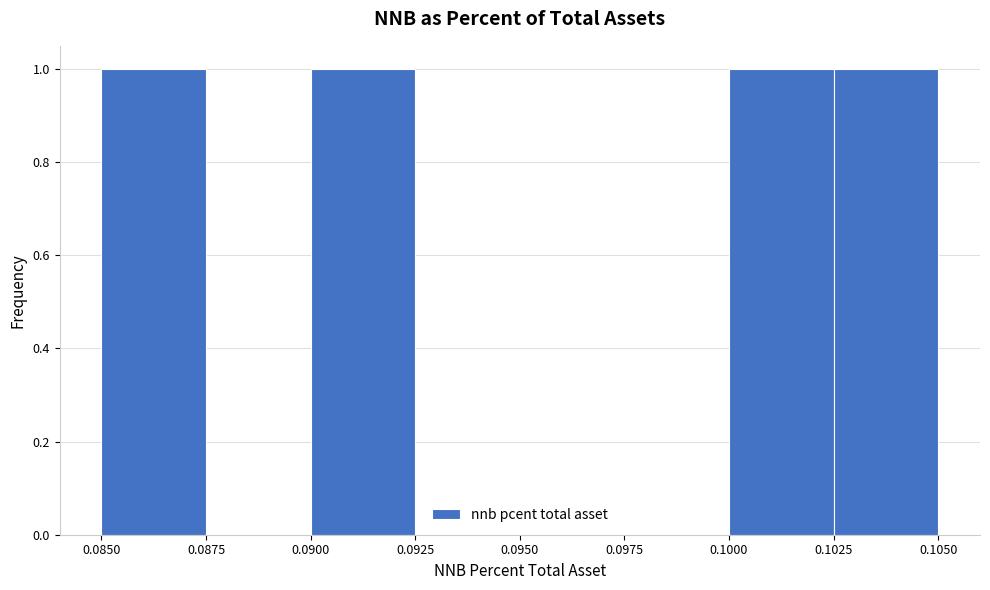

What is the height of the bar covering 0.1000 to 0.1025 on the x-axis? The values are not printed on the chart, so give them approximately, as read against the axis.

1